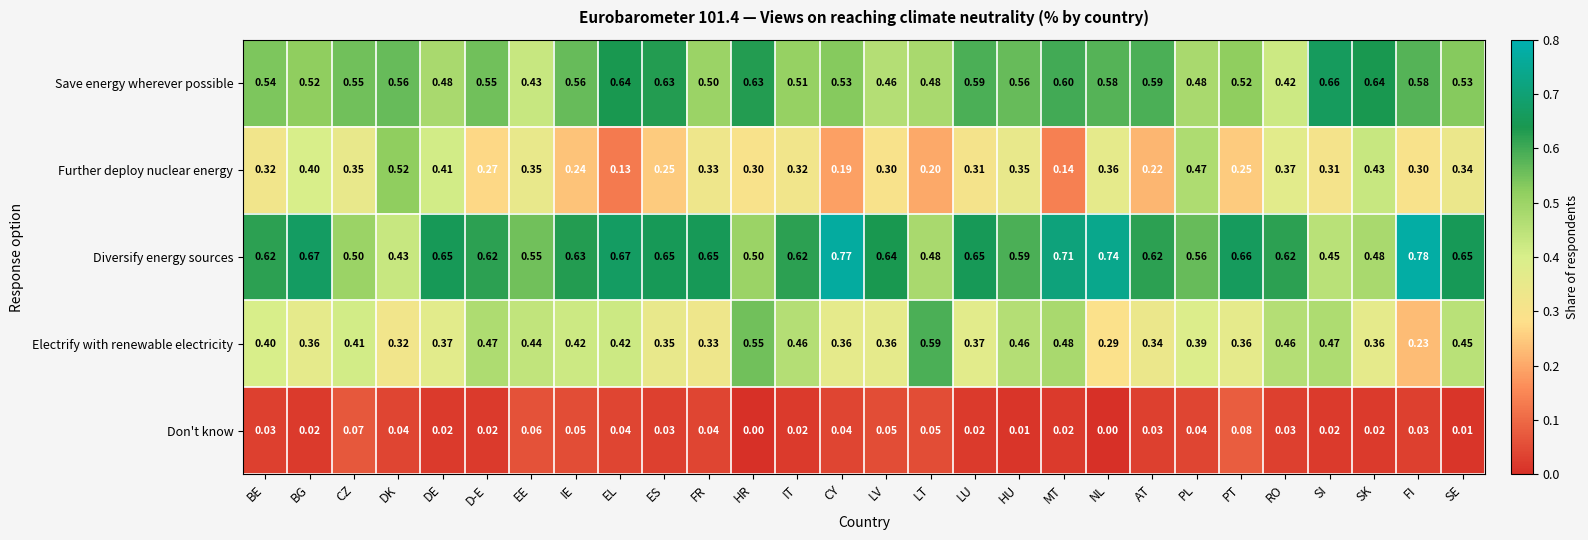

Which category has the highest value in the Diversify energy sources series?

FI